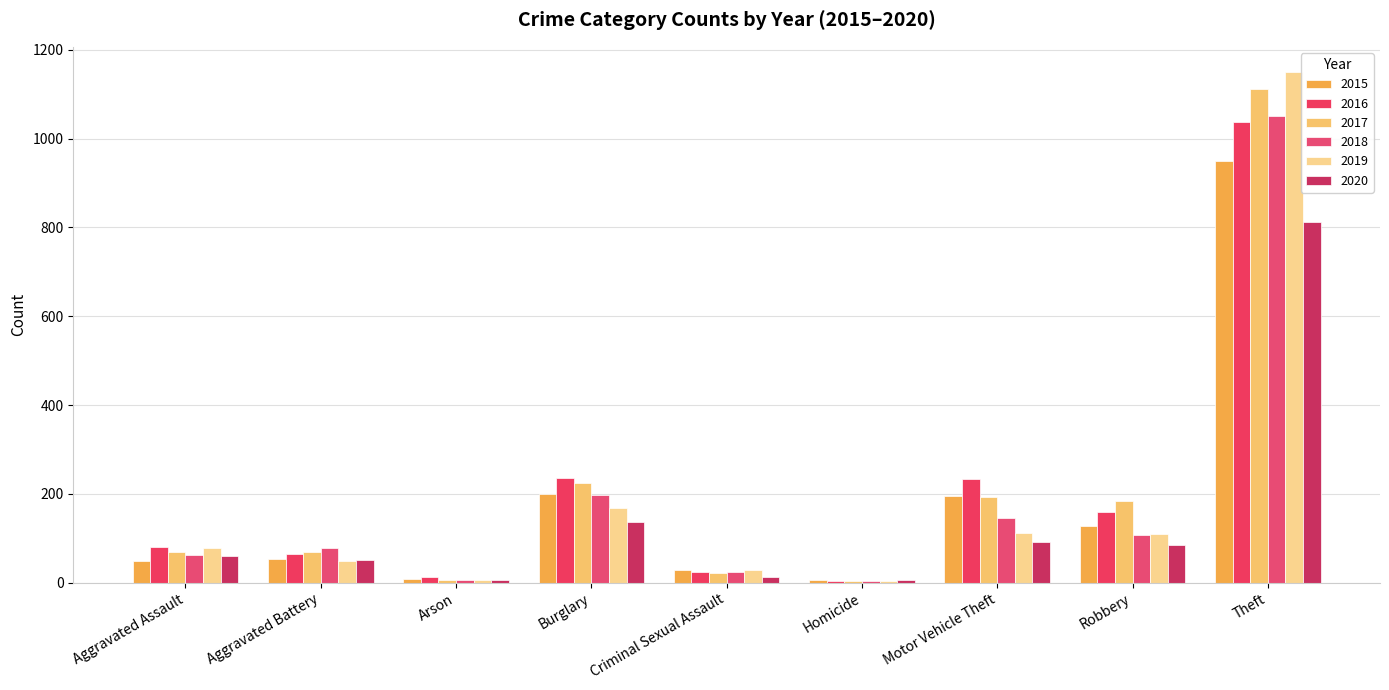

What is the sum of all 2020 values?

1260